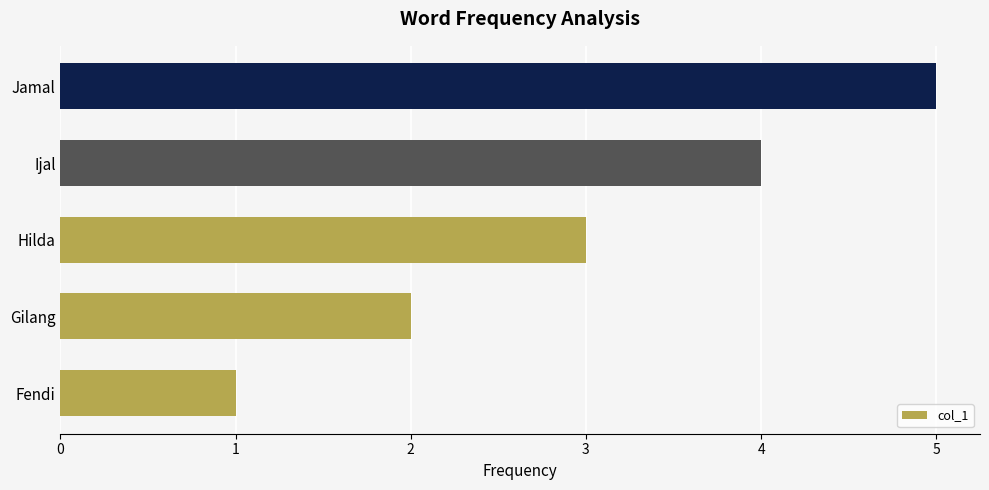

What is the average value?

3